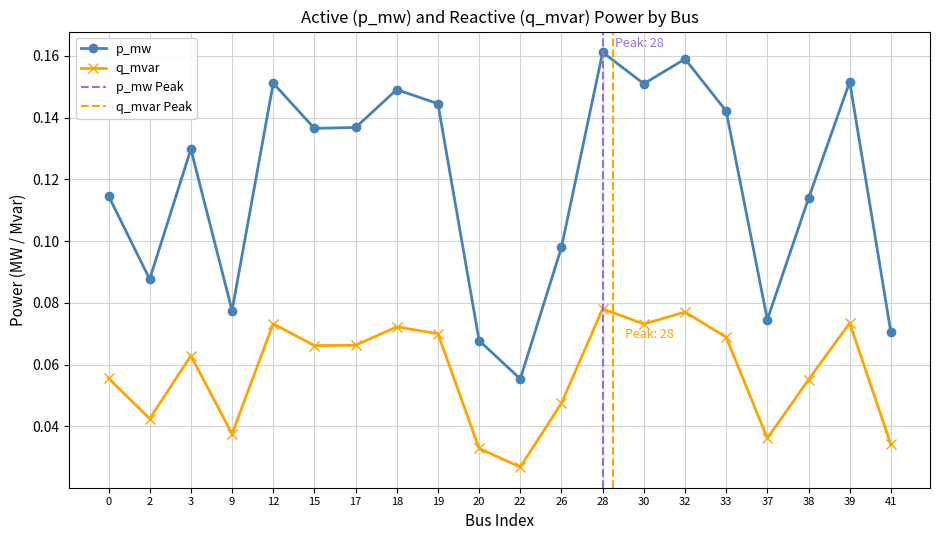

The value of p_mw at 26 is 0.1. True or false?

True